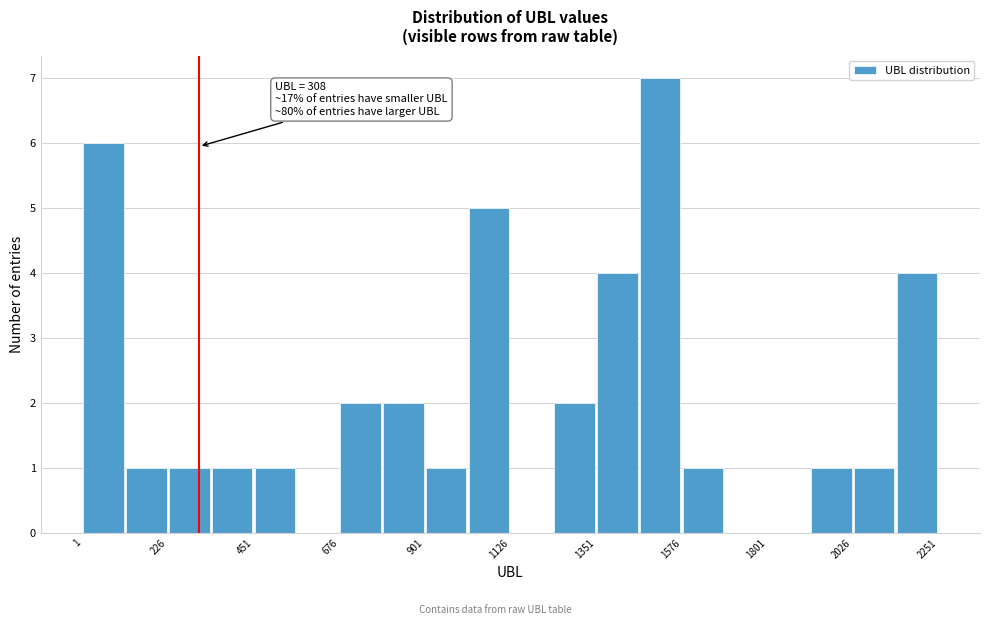

Read against the x-axis, roughly where is the centre of the tallest bar?

1500